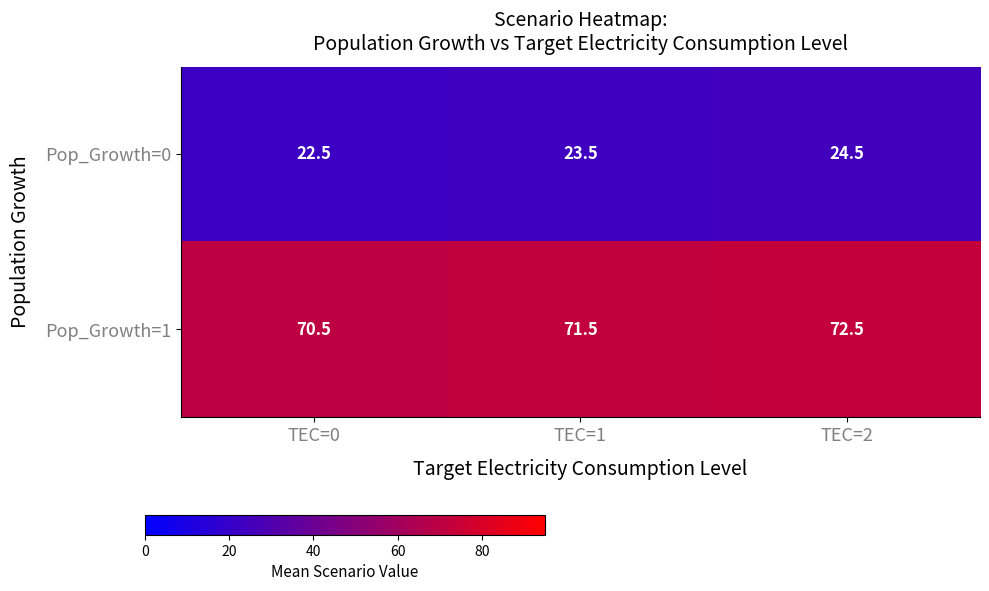

Which series has the largest total across all categories?

Pop_Growth=1